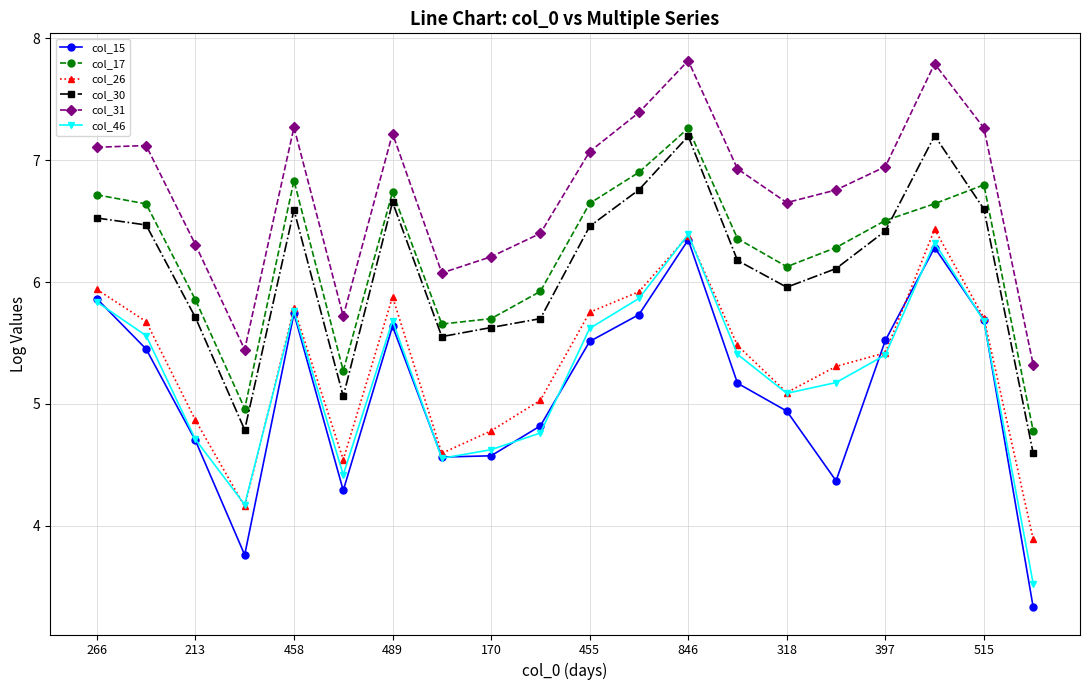

What are all the series names shown in the legend?

col_15, col_17, col_26, col_30, col_31, col_46